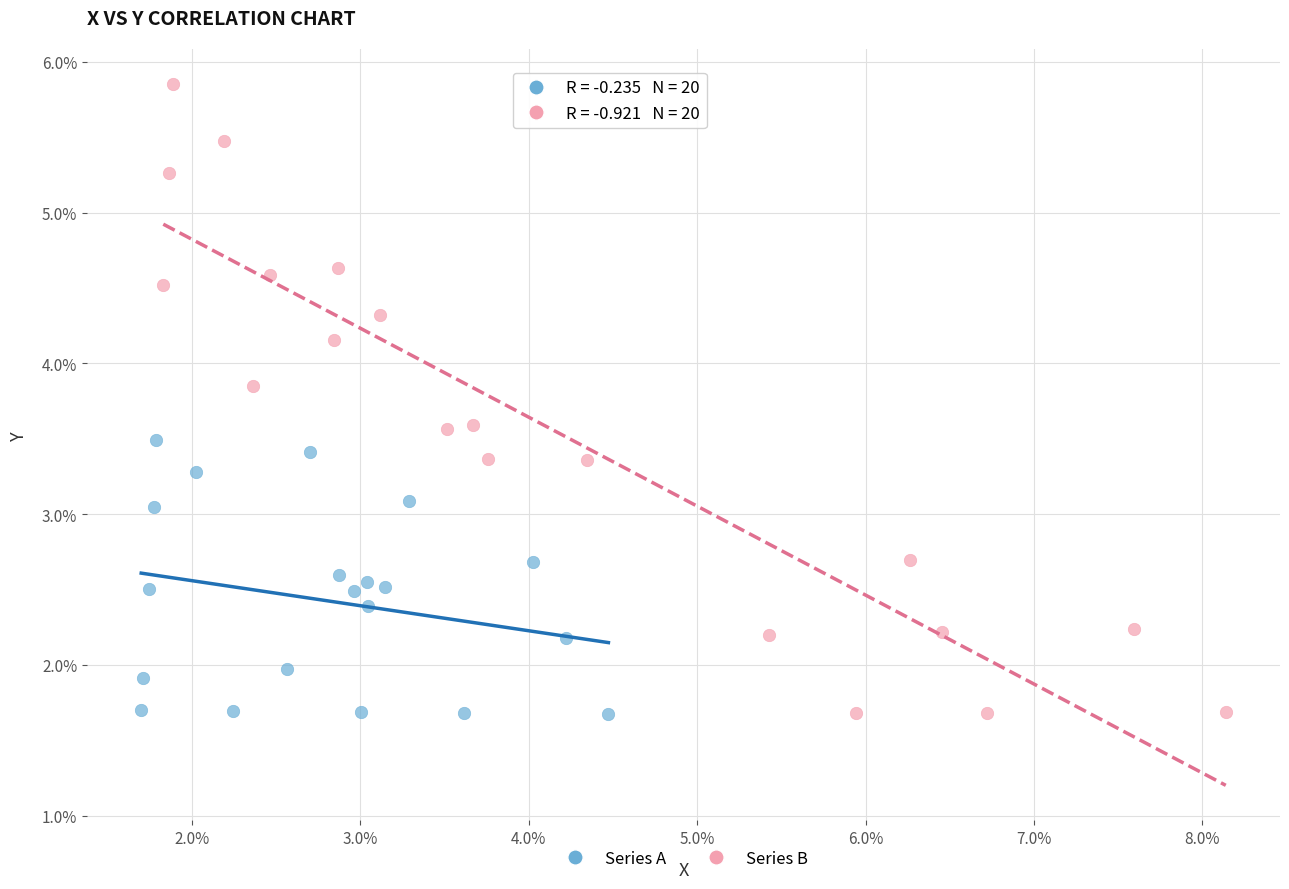

Which series has the largest Y range (max minus min)?

Series B